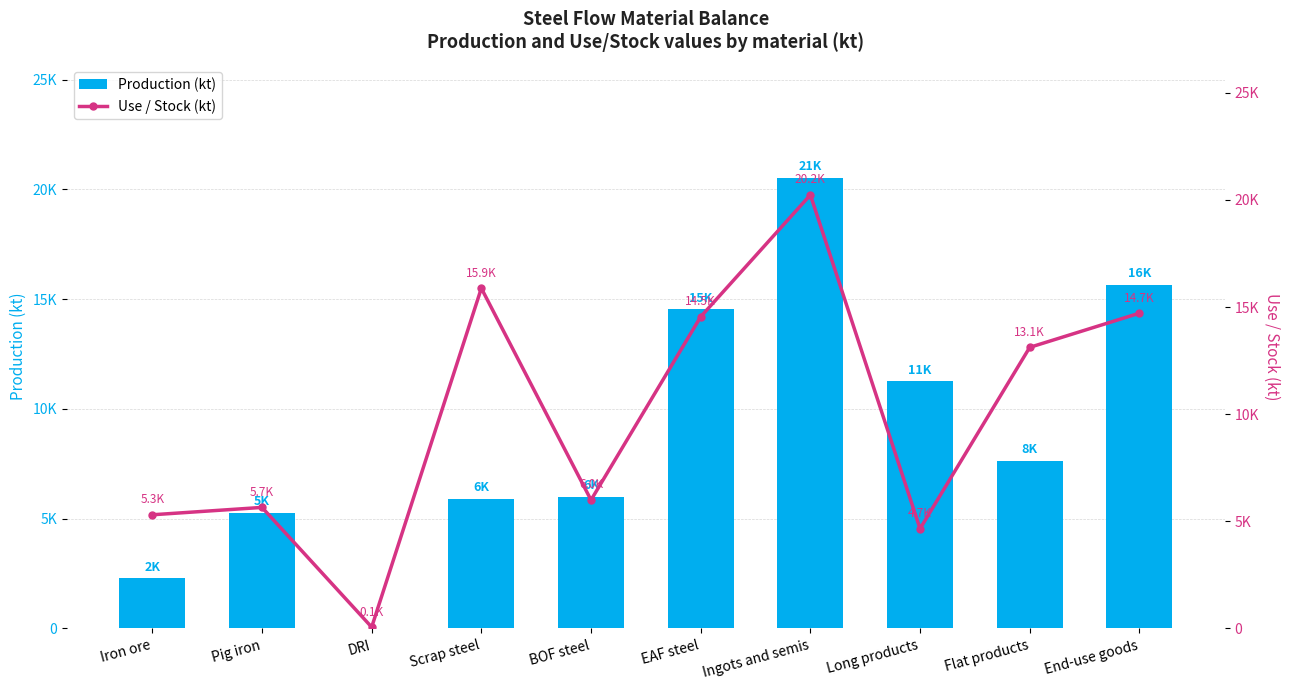

What is the sum of all Use / Stock (kt) values?

100165.7